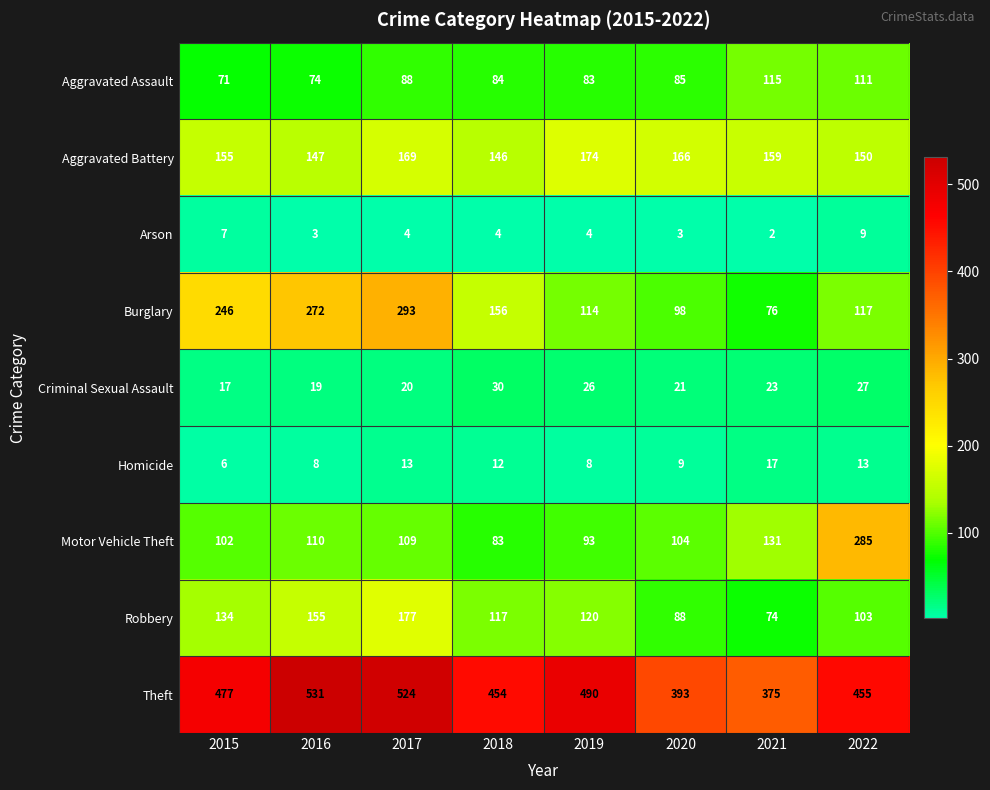

Which label corresponds to the smallest value in the chart?

2021